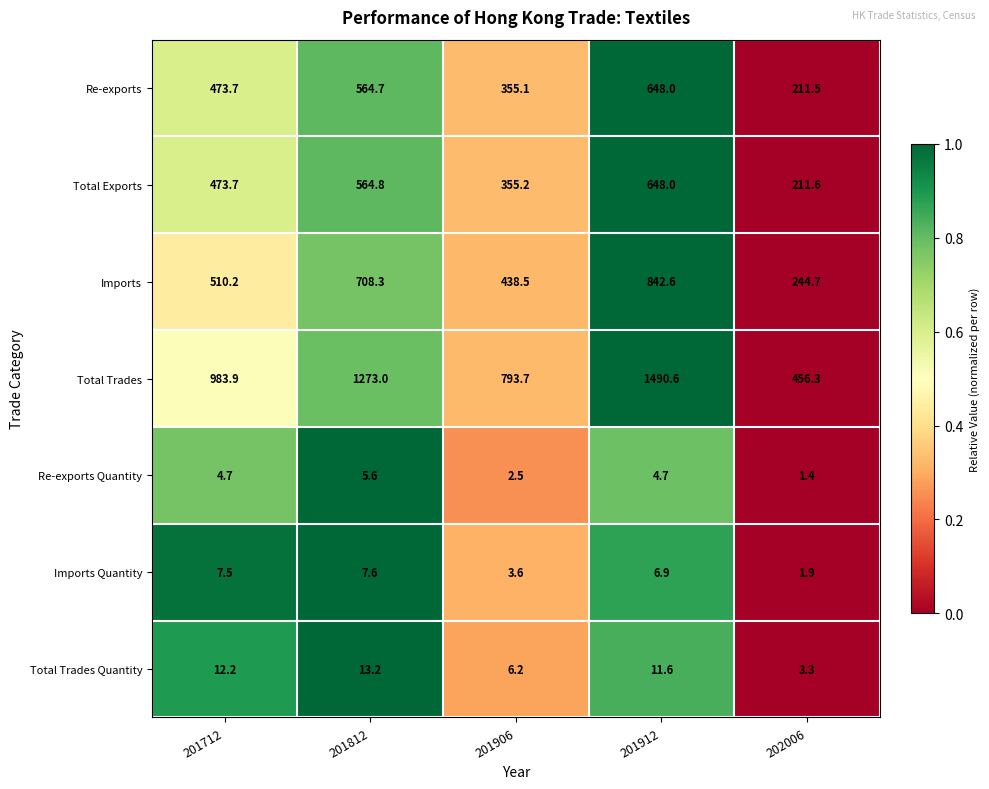

Rank the series at 202006 from lowest to highest value.

Re-exports Quantity, Imports Quantity, Total Trades Quantity, Re-exports, Total Exports, Imports, Total Trades